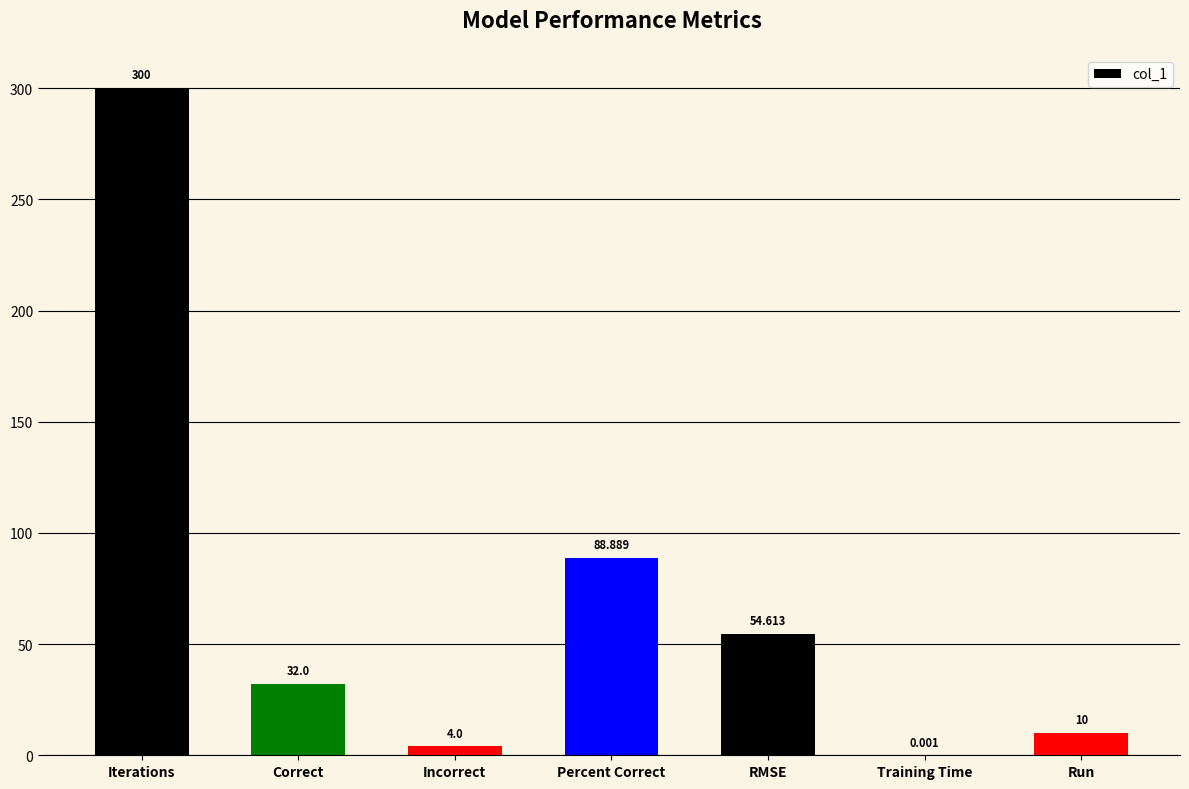

Which category has the highest value across all series?

Iterations